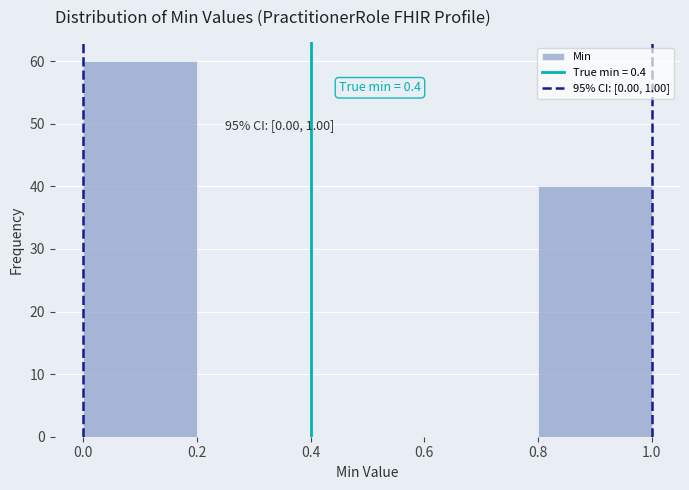

Over which range of the x-axis is the bar tallest?

0.0 to 0.2